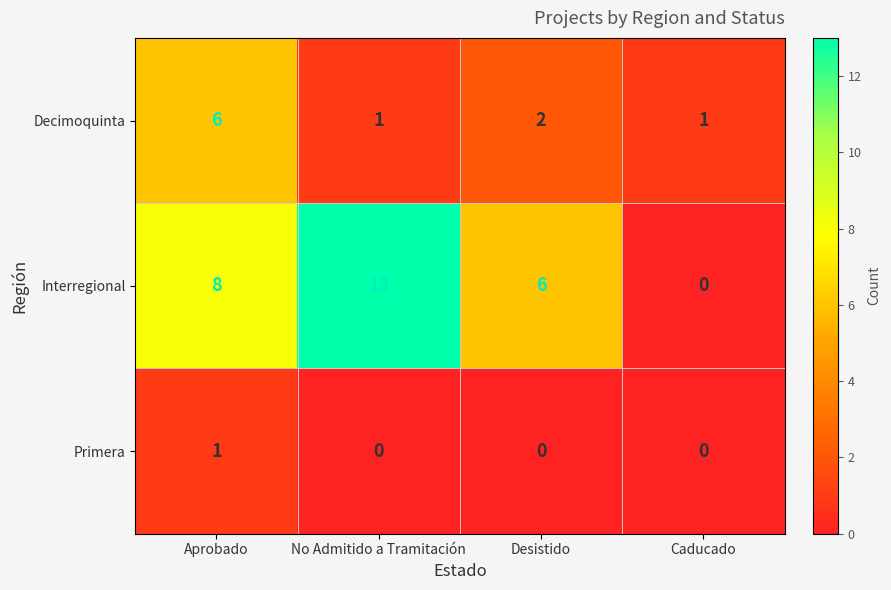

Rank the series by their average value, from highest to lowest.

Interregional, Decimoquinta, Primera